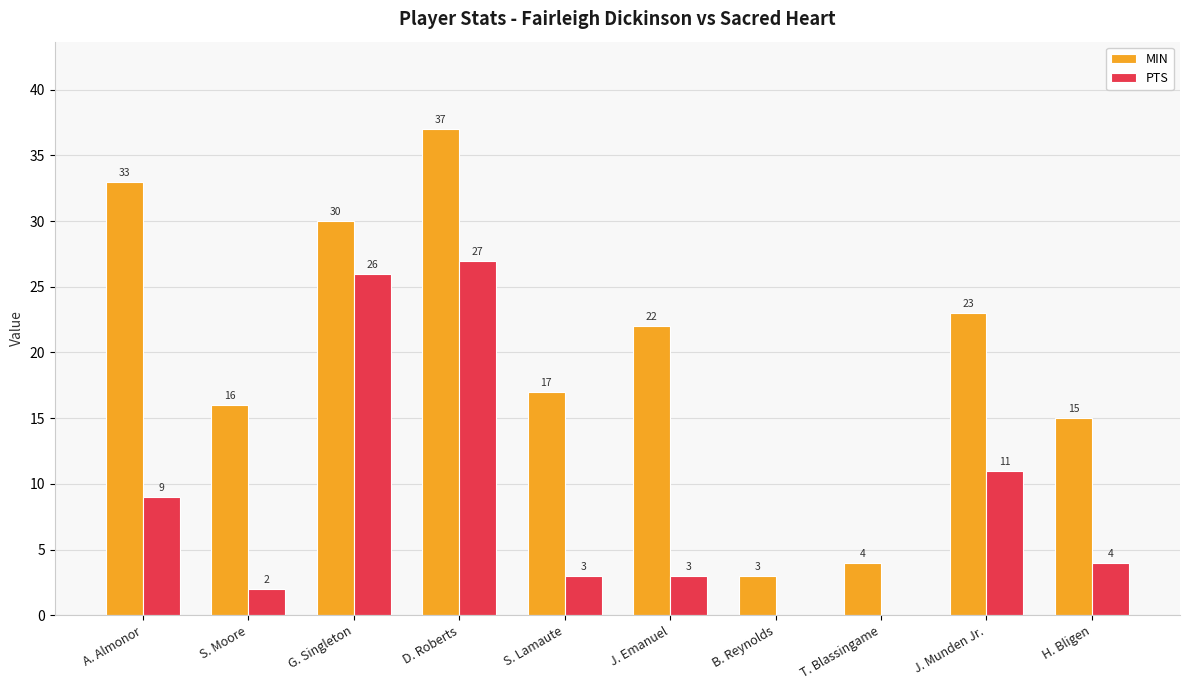

How many distinct data groups are displayed?

2